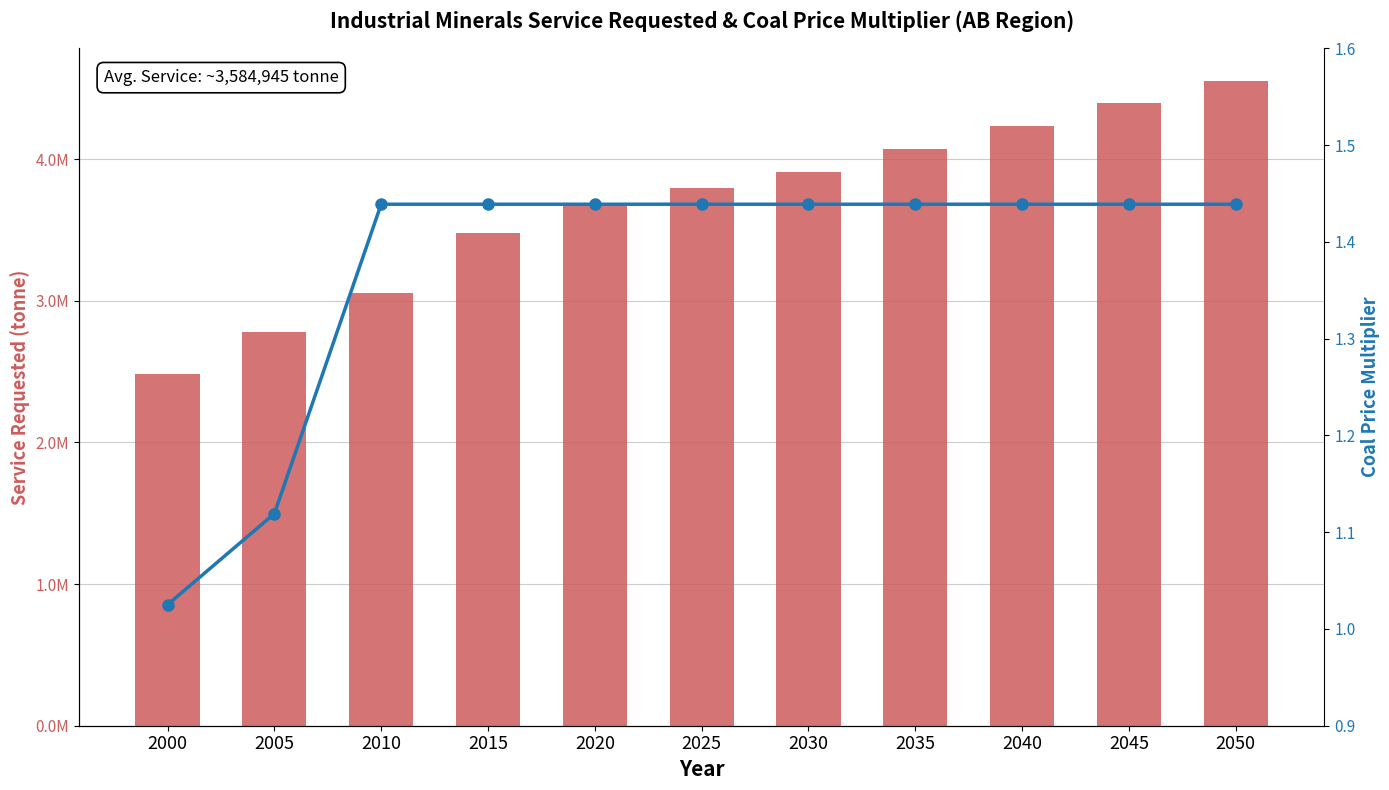

Which series has the widest spread of values?

Service Requested (tonne)